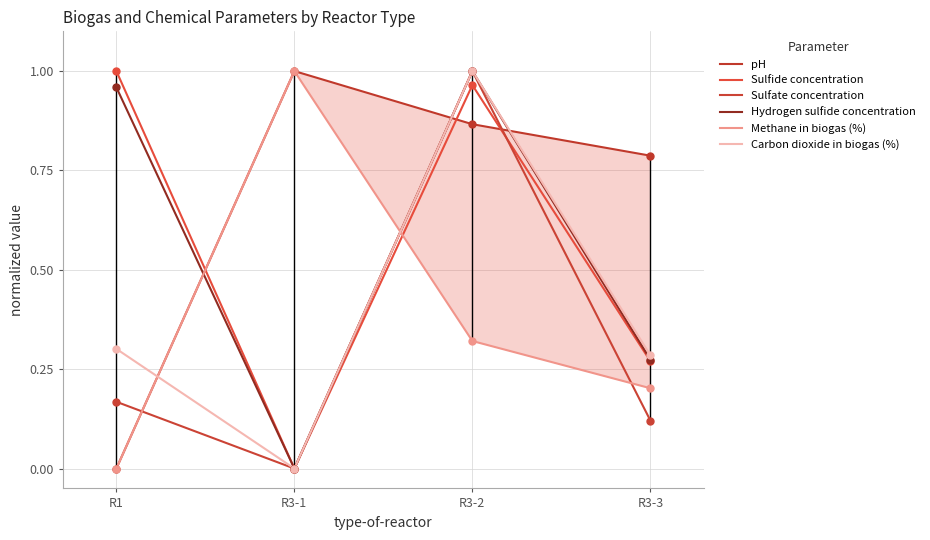

What is the total value across all series at R1?

2.4